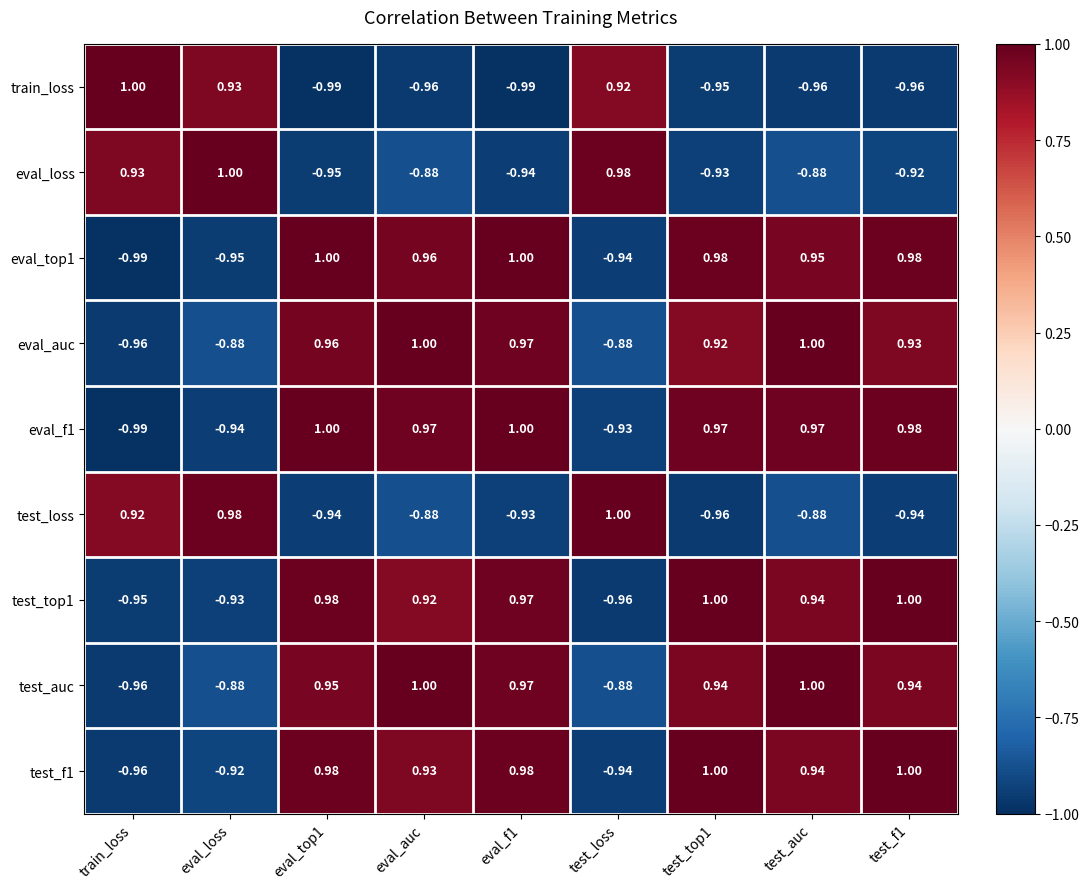

Where does the test_loss series first go above 0?

train_loss